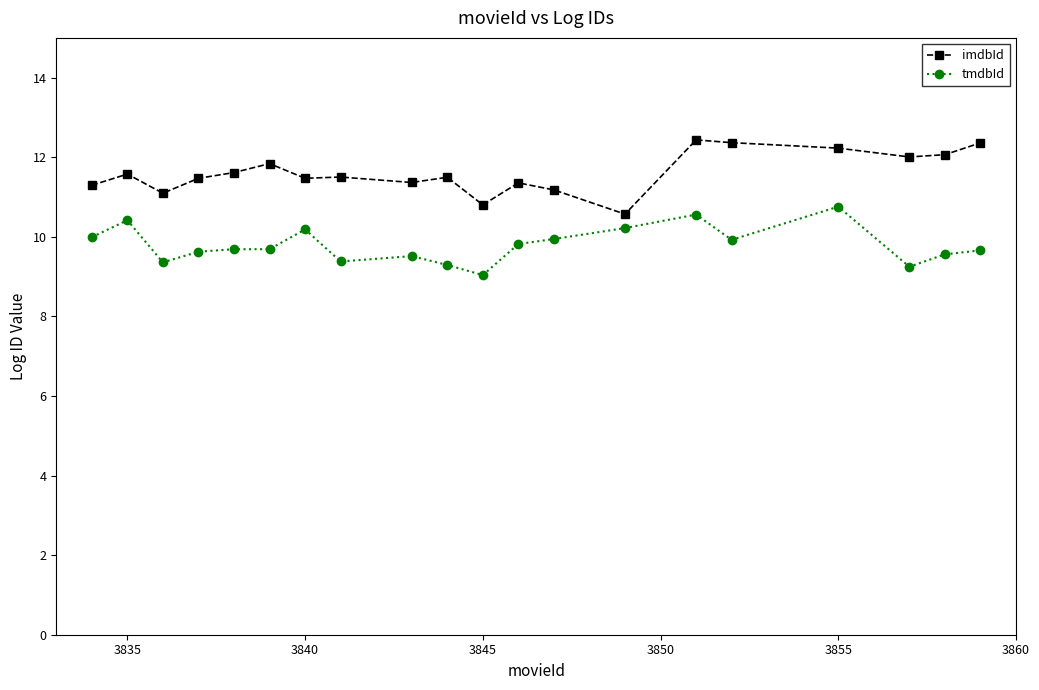

Rank the series by their maximum value, from lowest to highest.

tmdbId, imdbId